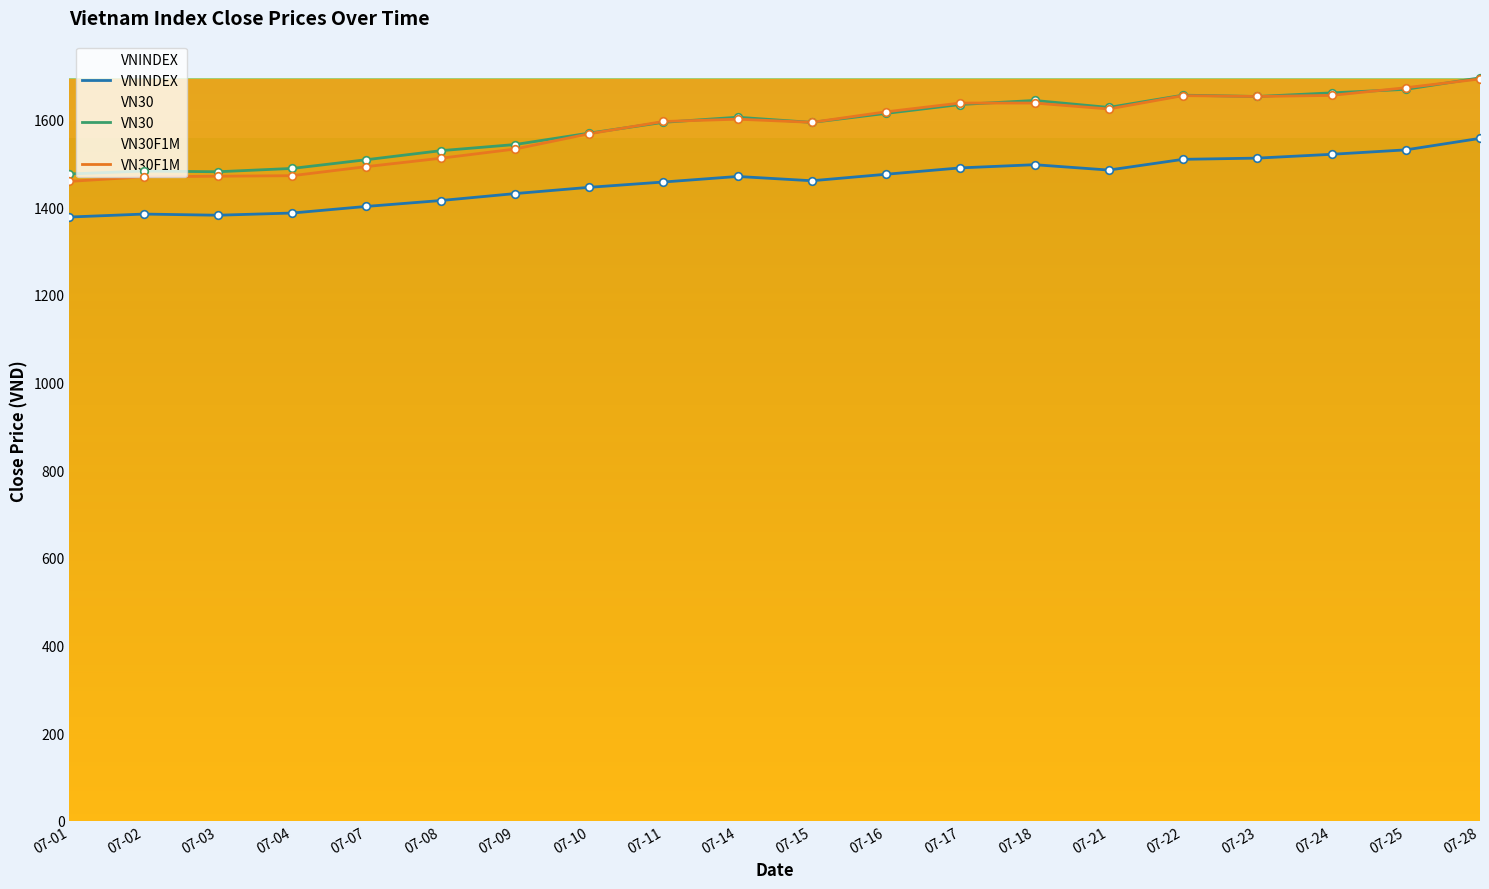

At which category is the sum across all series the highest?

07-28